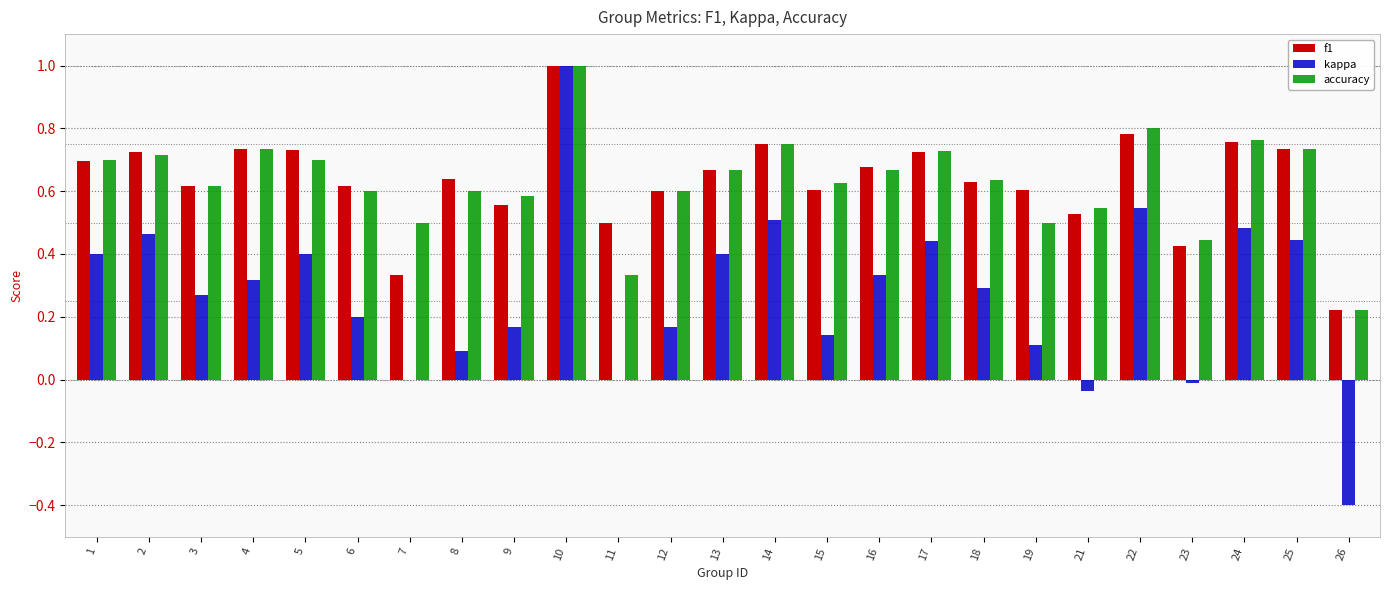

What are all the series names shown in the legend?

f1, kappa, accuracy